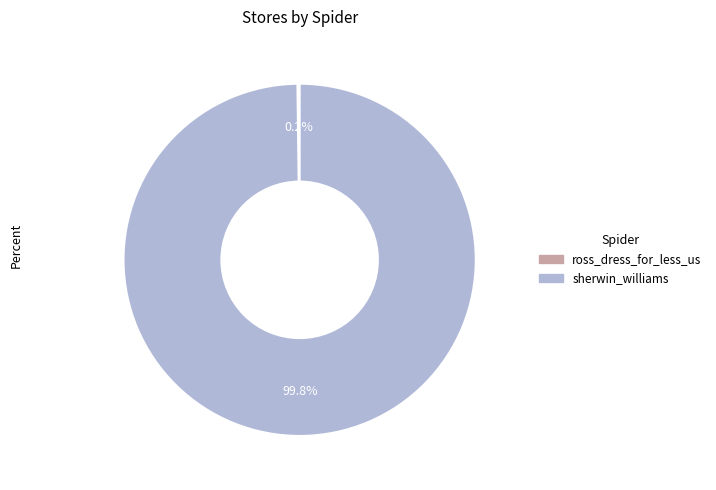

Which slice represents more than half of the pie?

sherwin_williams